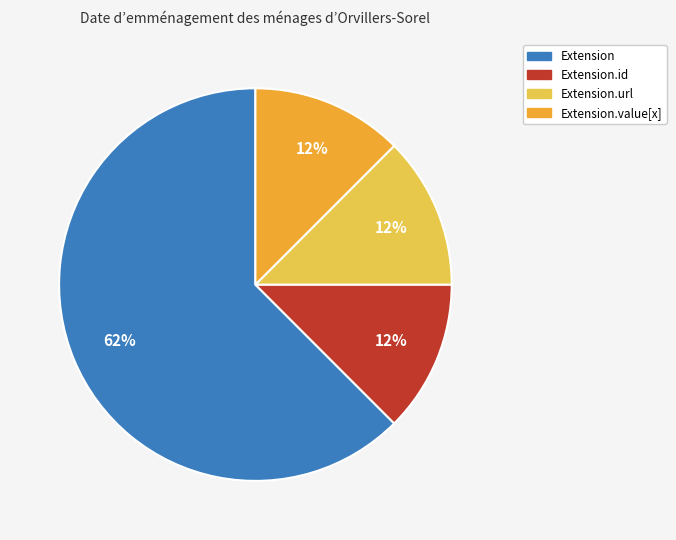

How many slices are in this pie chart?

4